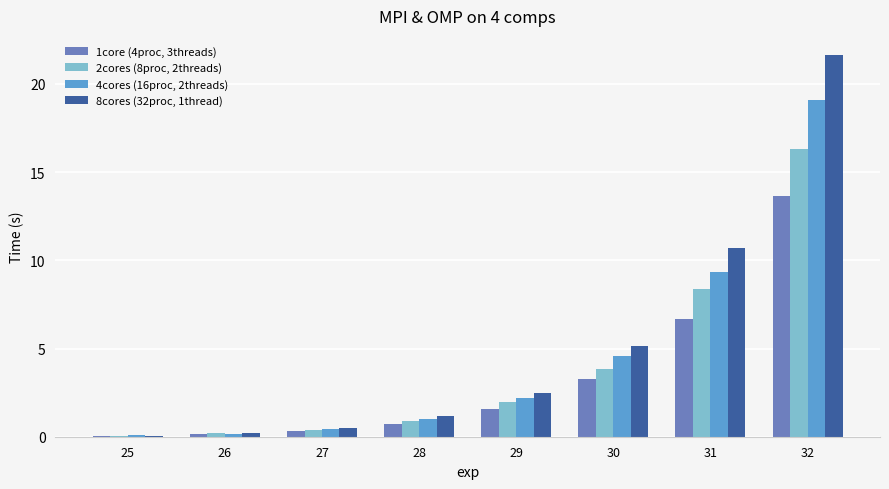

The 1core (4proc, 3threads) series shows 0.0 at 25. True or false?

True